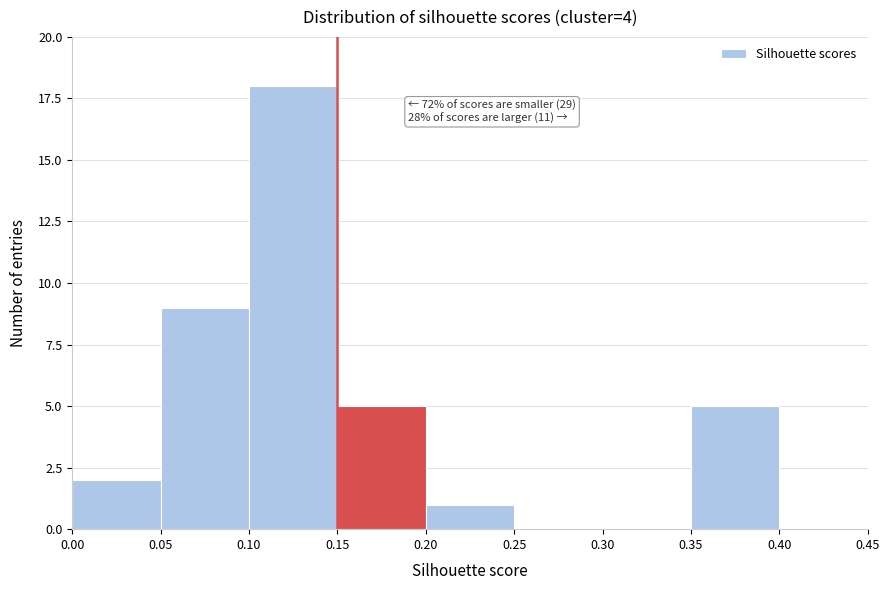

Which range on the x-axis has the tallest bar?

0.10 to 0.15